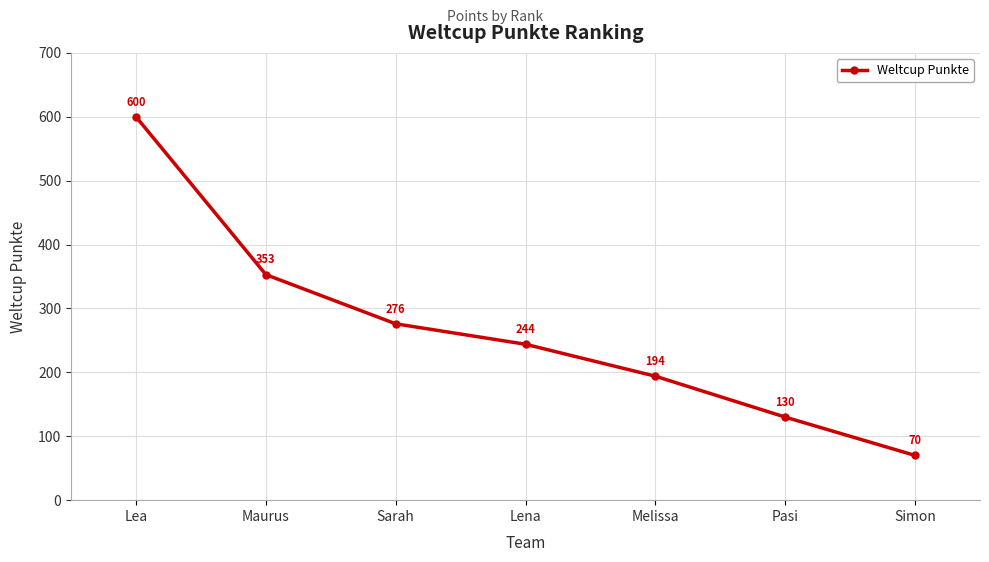

List the labels in order of value, smallest first.

Simon, Pasi, Melissa, Lena, Sarah, Maurus, Lea